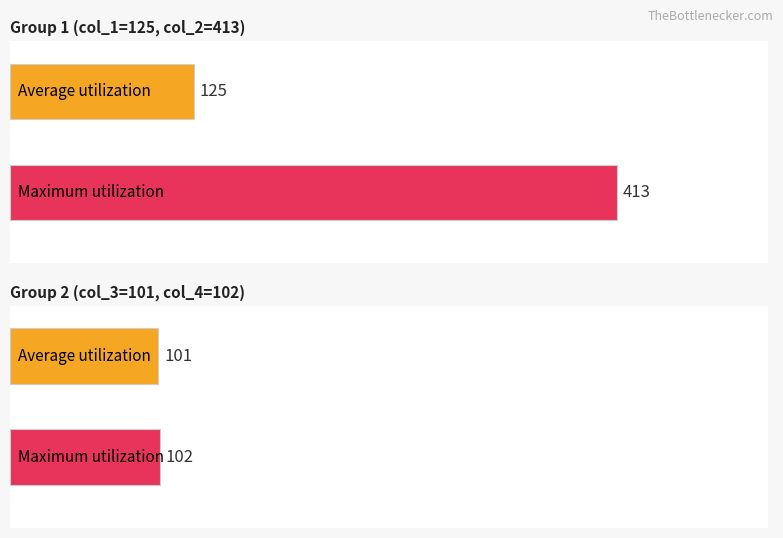

Is it true that col_3 equals 143.8 at 143?

False